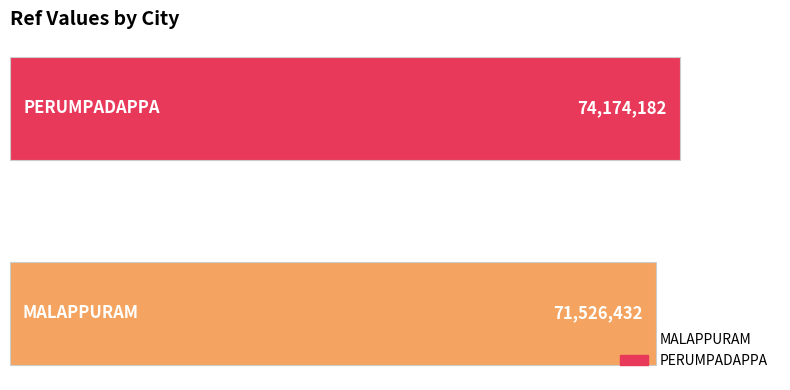

What are all the series names shown in the legend?

MALAPPURAM, PERUMPADAPPA